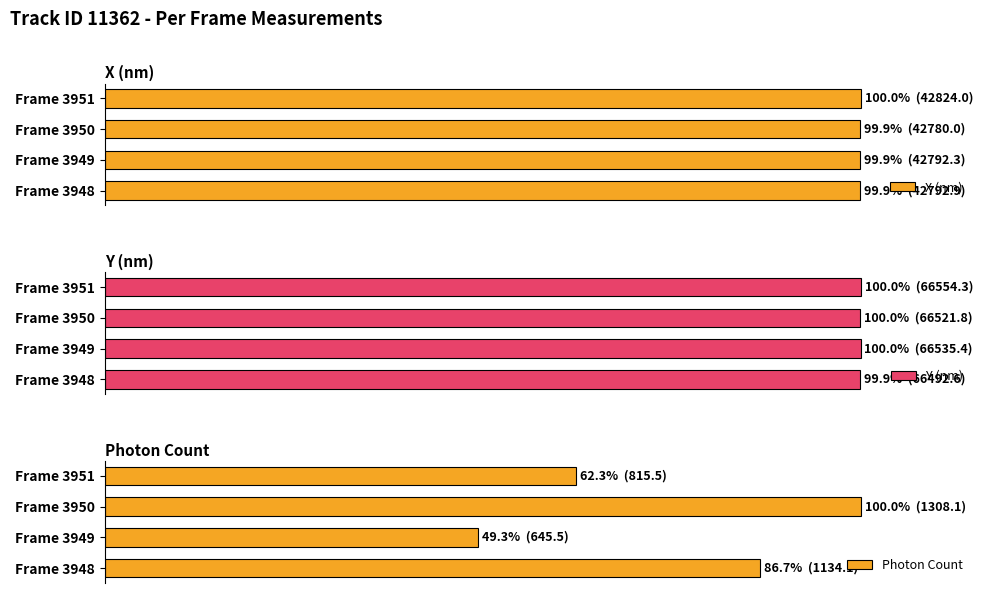

At how many categories does at least one series exceed 62?

4